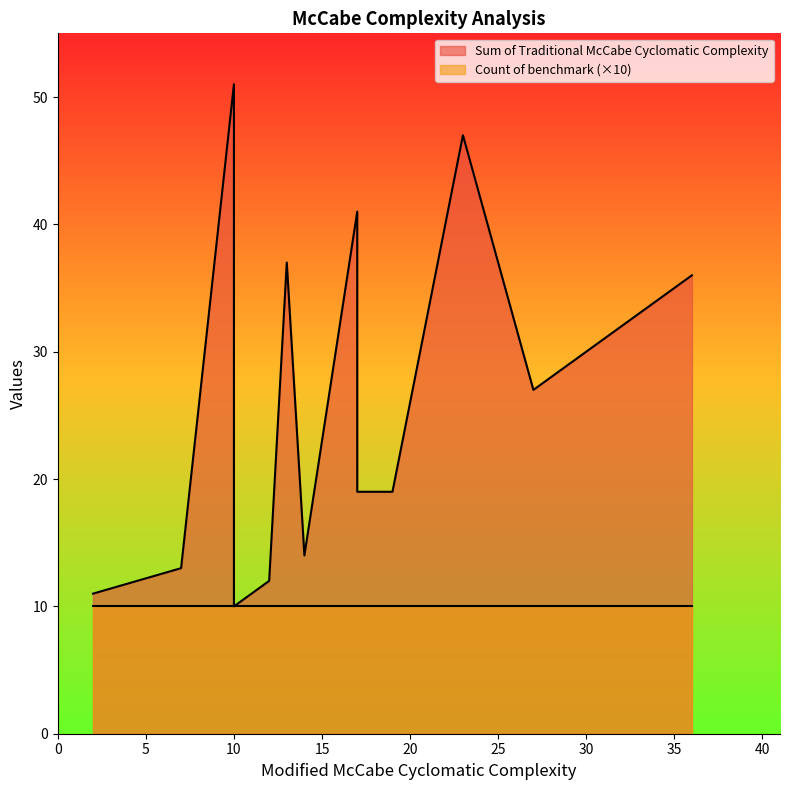

What are all the series names shown in the legend?

Sum of Traditional McCabe Cyclomatic Complexity, Count of benchmark